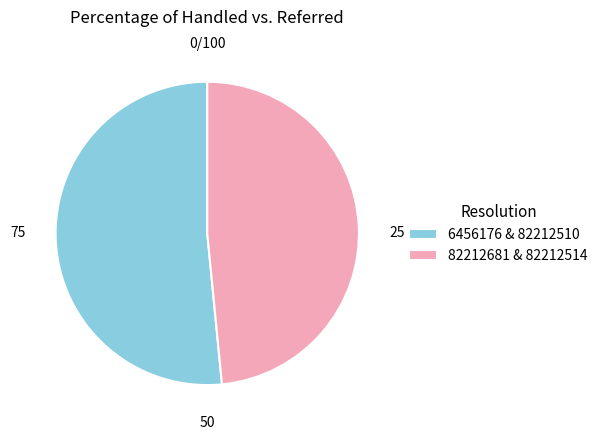

Which has a higher value, 6456176 & 82212510 or 82212681 & 82212514?

6456176 & 82212510